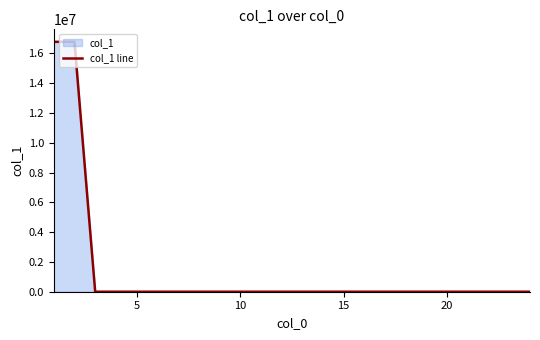

What is the maximum value shown in the chart?

16777215